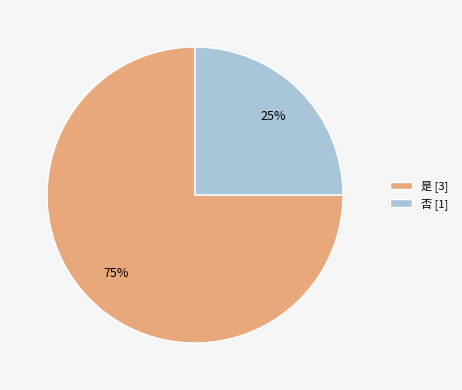

Does 否 account for over 50% of the chart?

No